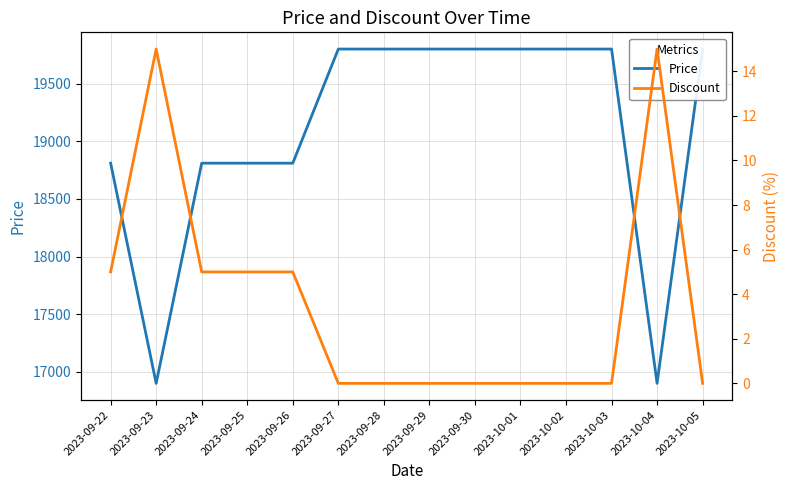

Which category has the lowest value across all series?

2023-09-27